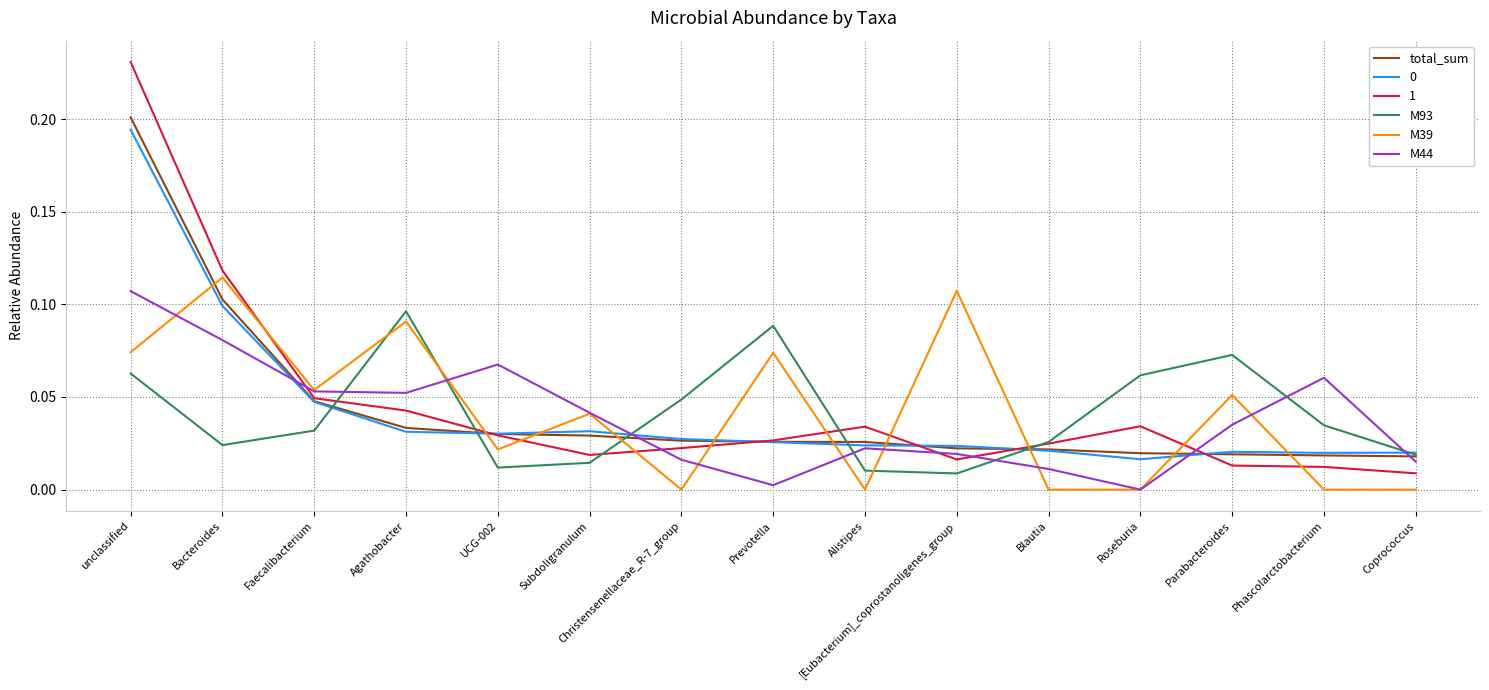

What is the total value across all series at unclassified?

0.9